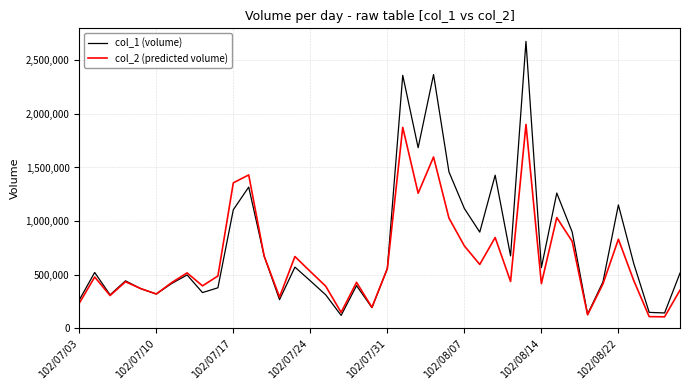

Rank the series by their average value, from lowest to highest.

col_2 (predicted volume), col_1 (volume)